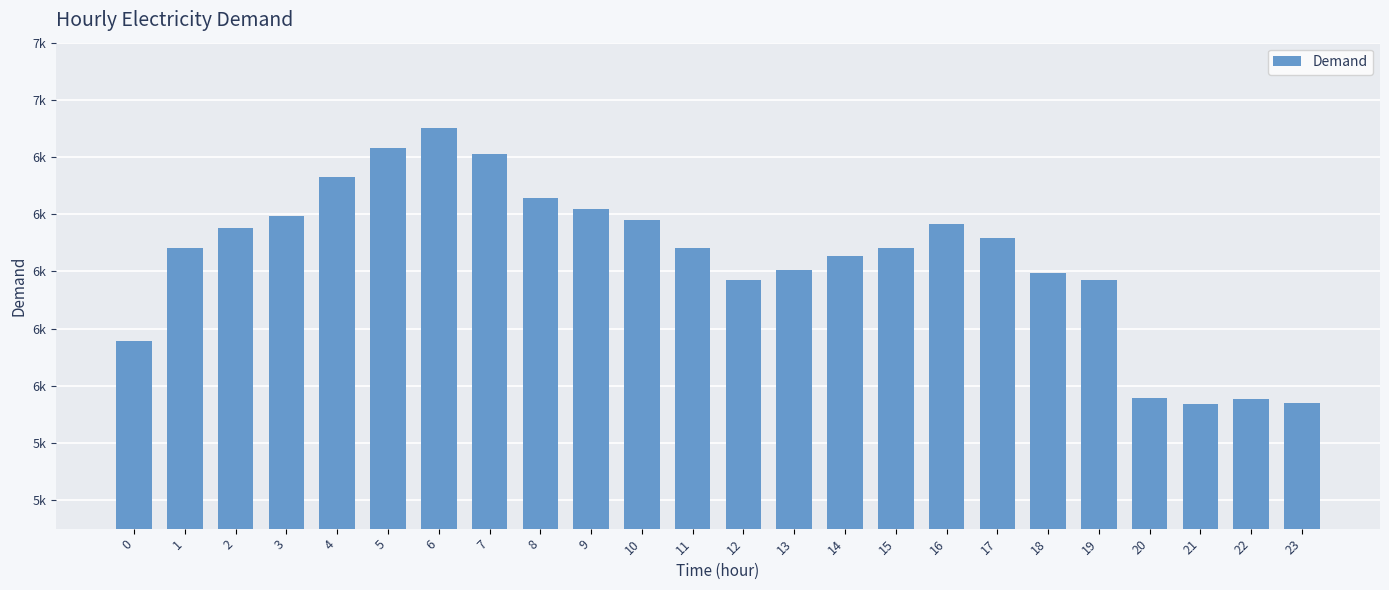

Does the chart contain any negative values?

No